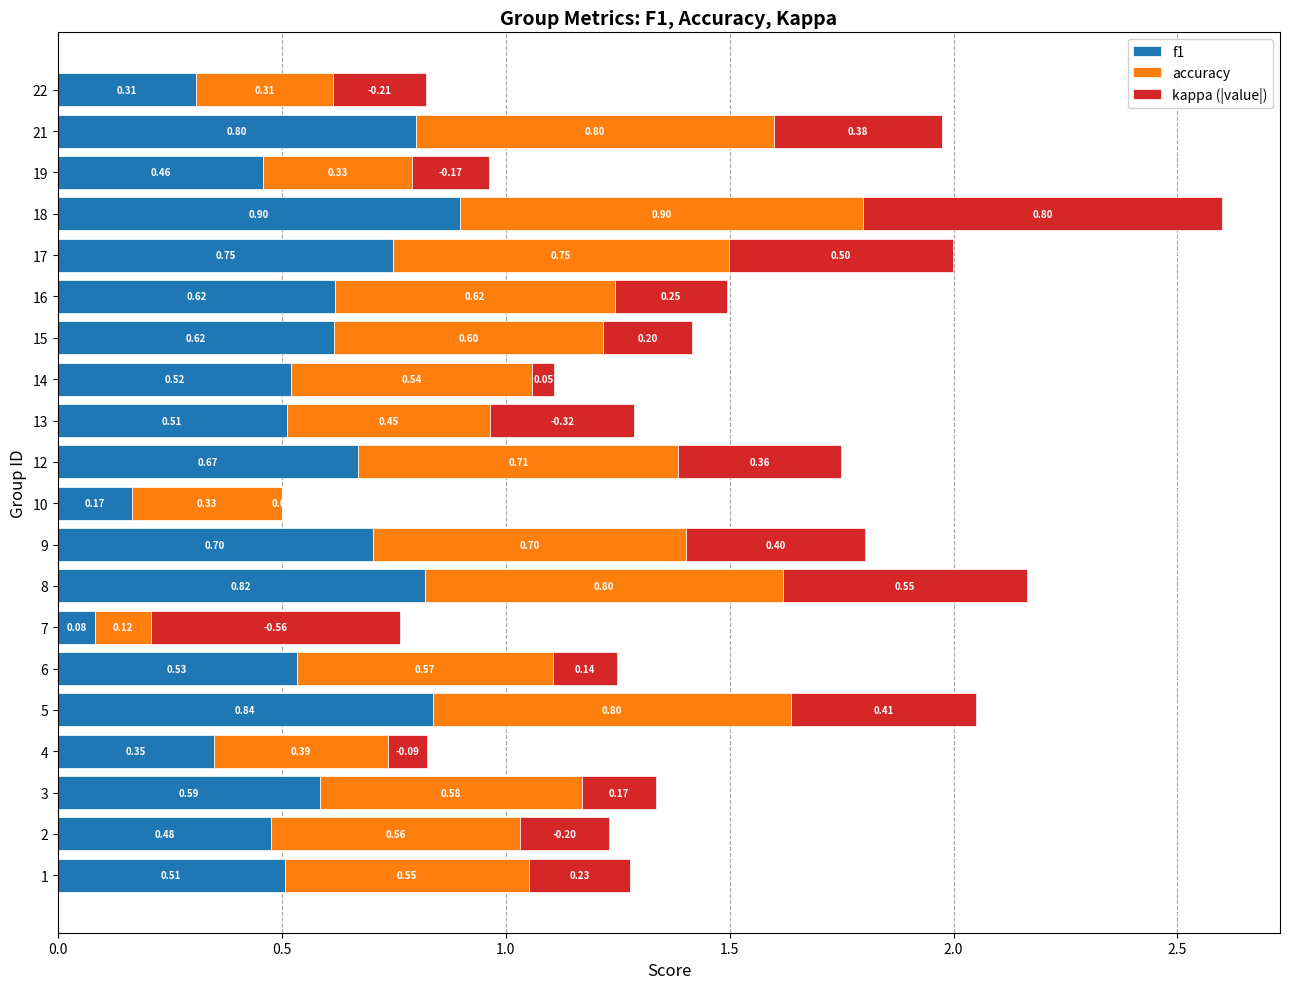

At which category is the sum across all series the highest?

18